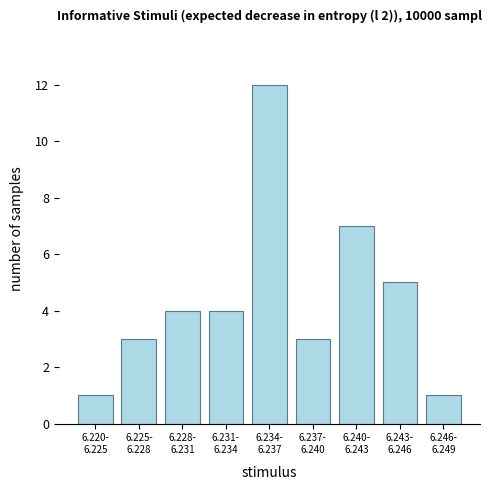

How many distinct data groups are displayed?

1